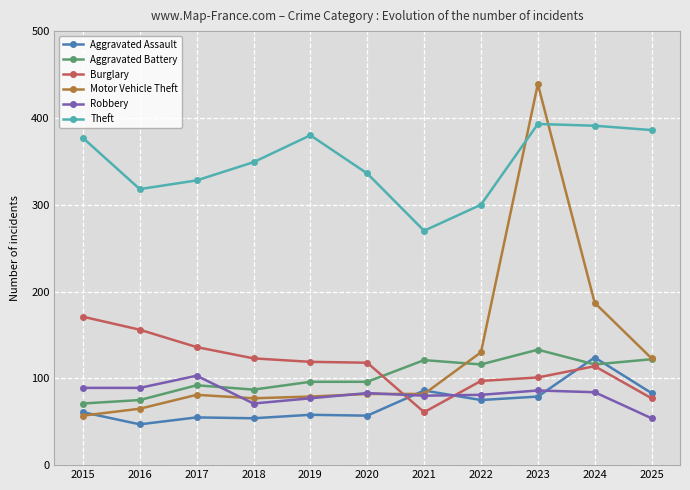

Read the Burglary value at 2017, to the nearest 10.

140